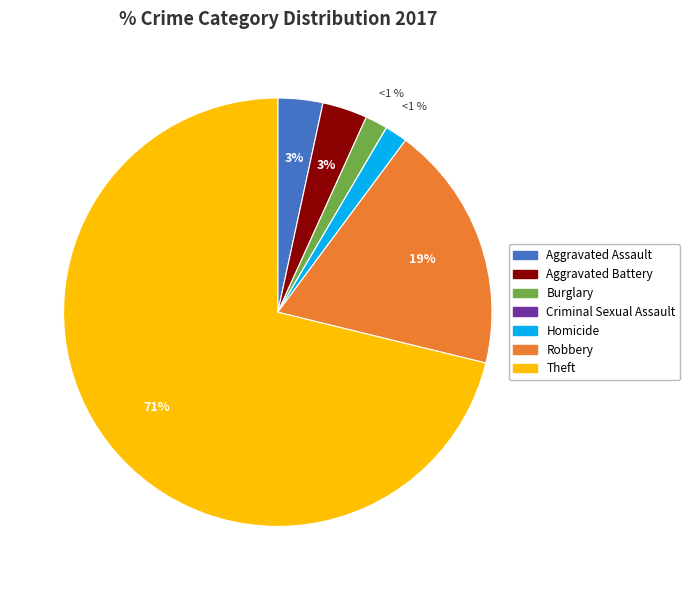

To the nearest percent, what is the difference between the Homicide and Aggravated Assault slice percentages?

2%